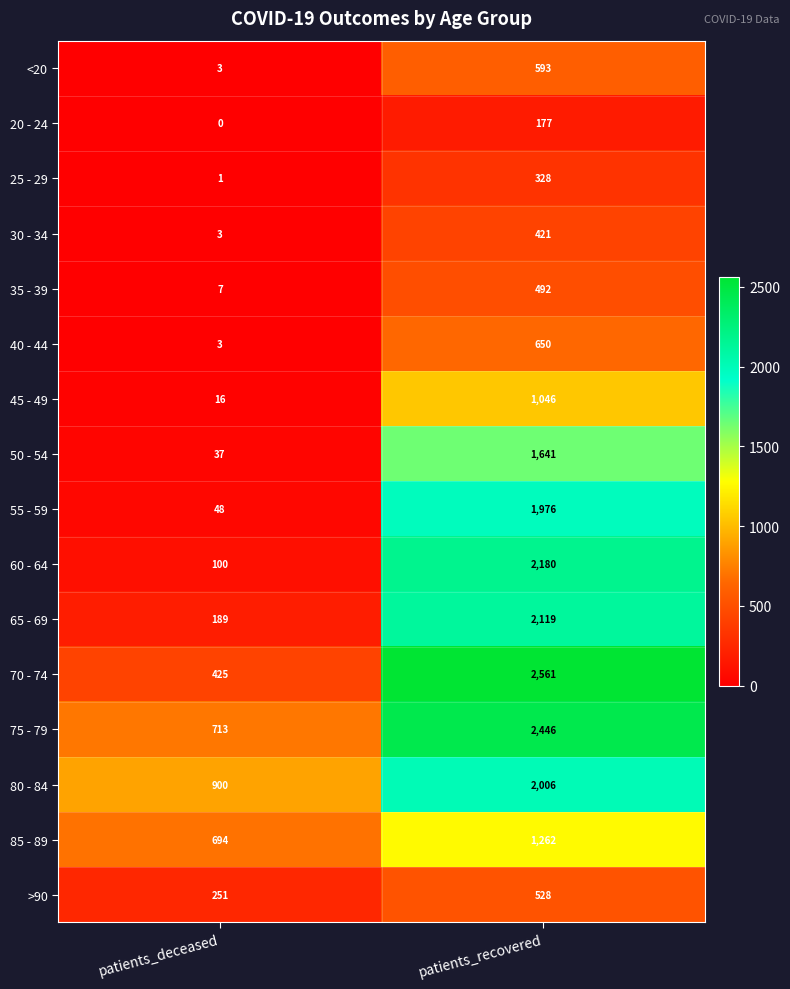

List the labels in order of 55 - 59 value, largest first.

patients_recovered, patients_deceased